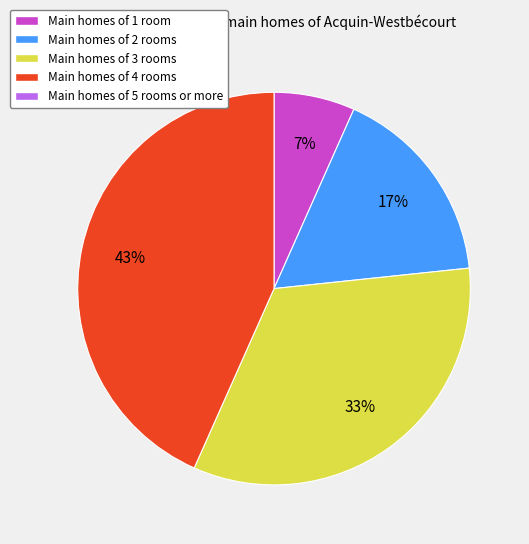

Is there a majority slice in this chart?

No